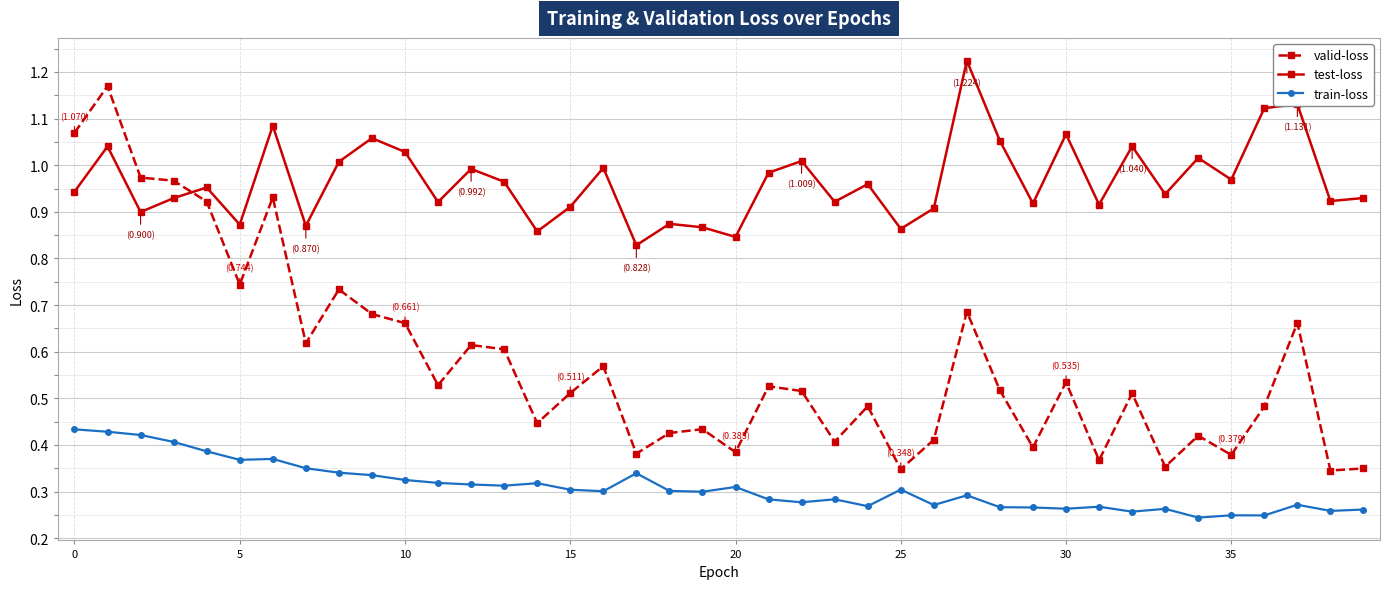

Which series has the largest total across all categories?

test-loss